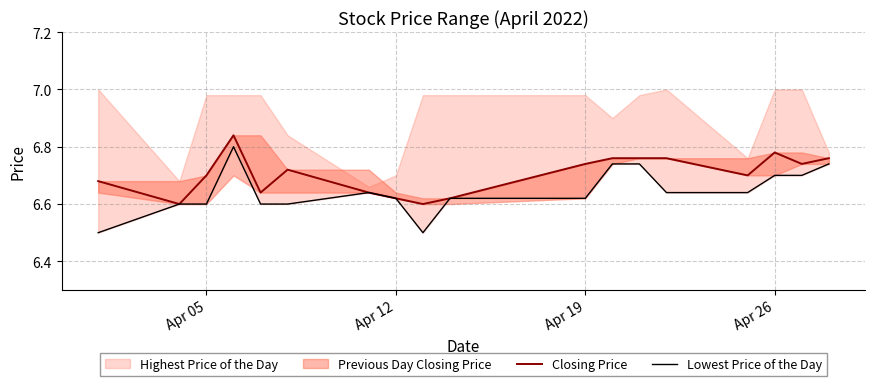

What is the sum of all Closing Price values?

120.7